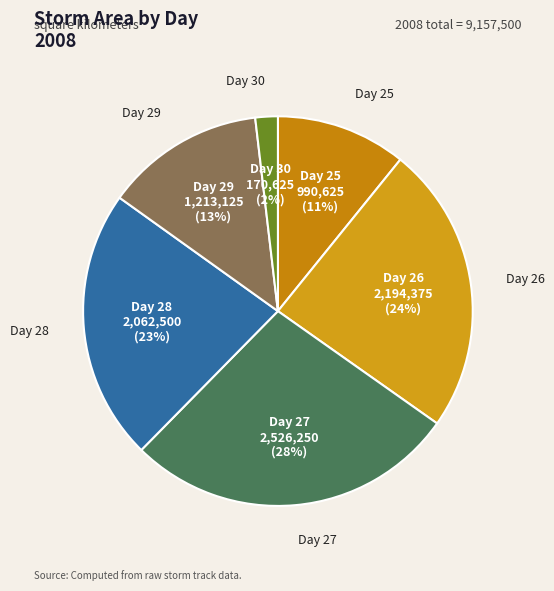

To the nearest percent, what is the average slice percentage?

17%